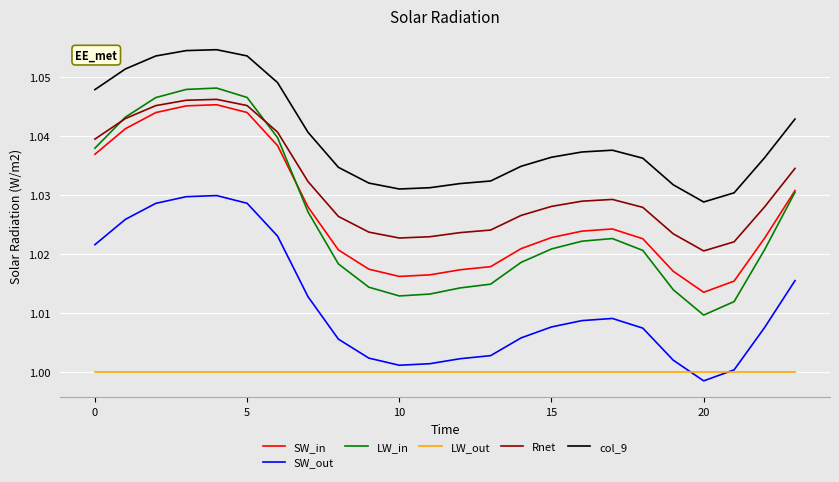

True or false: col_9 and LW_out cross at least once.

False